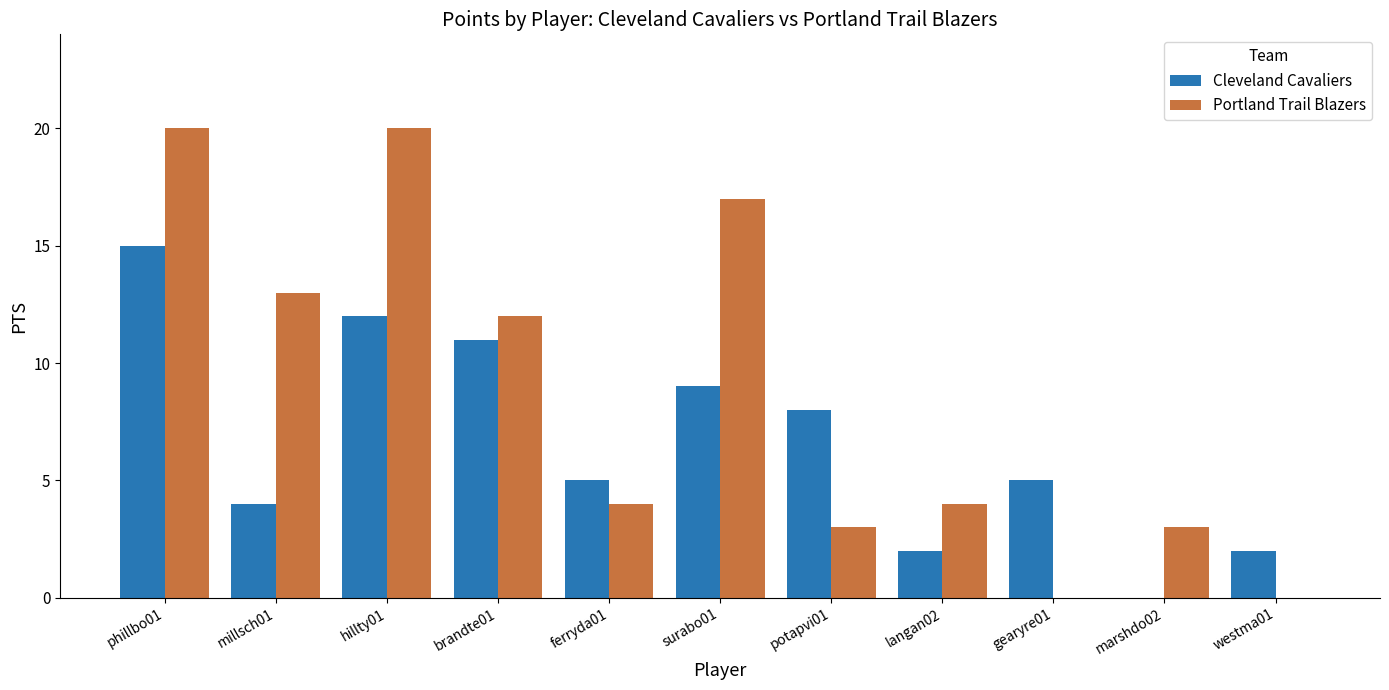

Is it true that Portland Trail Blazers equals 22 at millsch01?

False